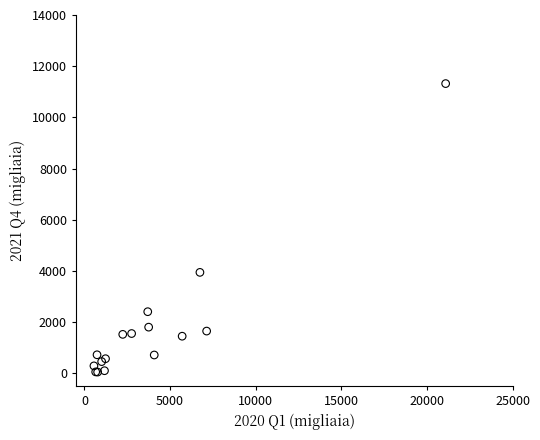

What Y value in the scatter plot is closest to 5683?

3943.1